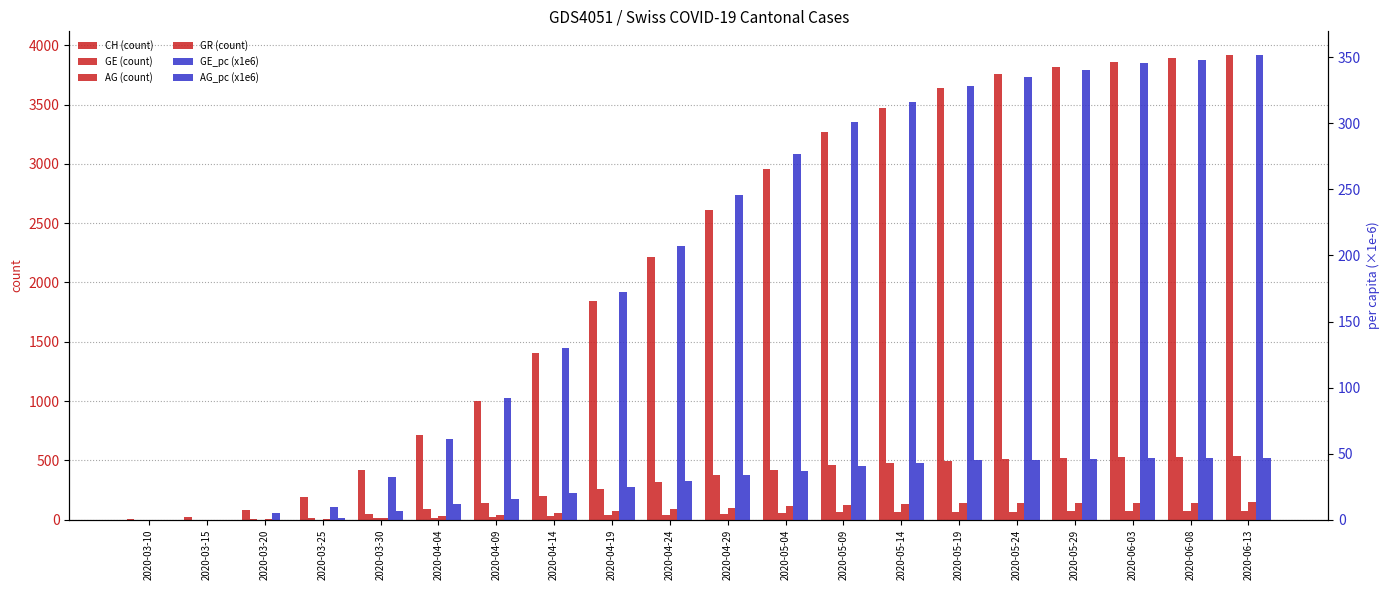

At how many categories does at least one series exceed 1050?

13